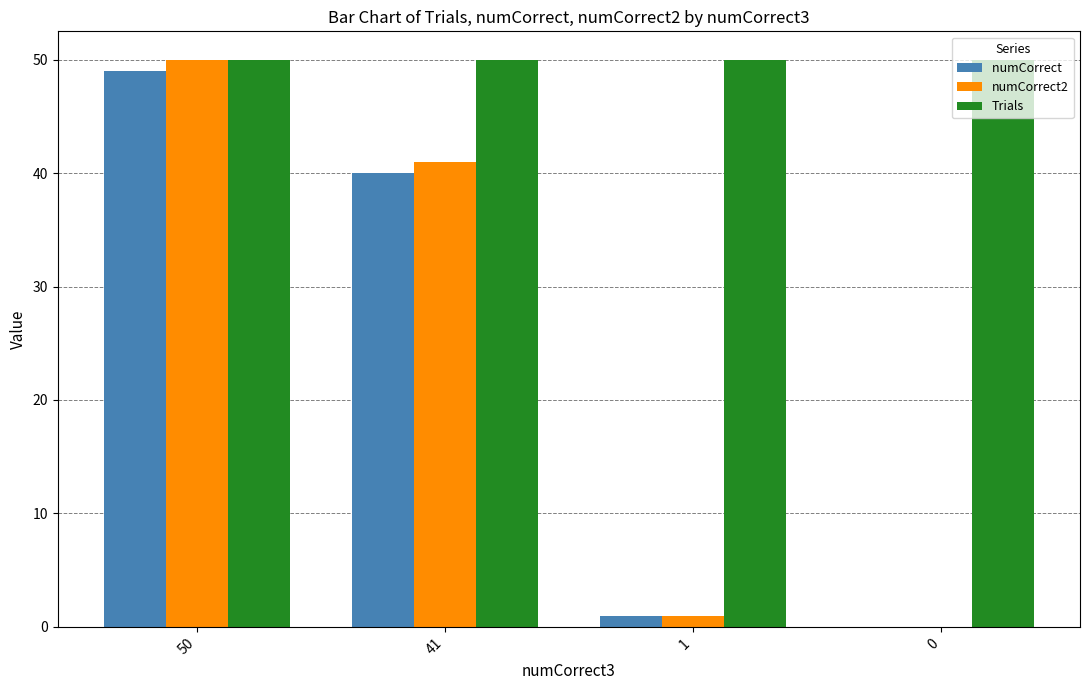

At which category is the sum across all series the highest?

50